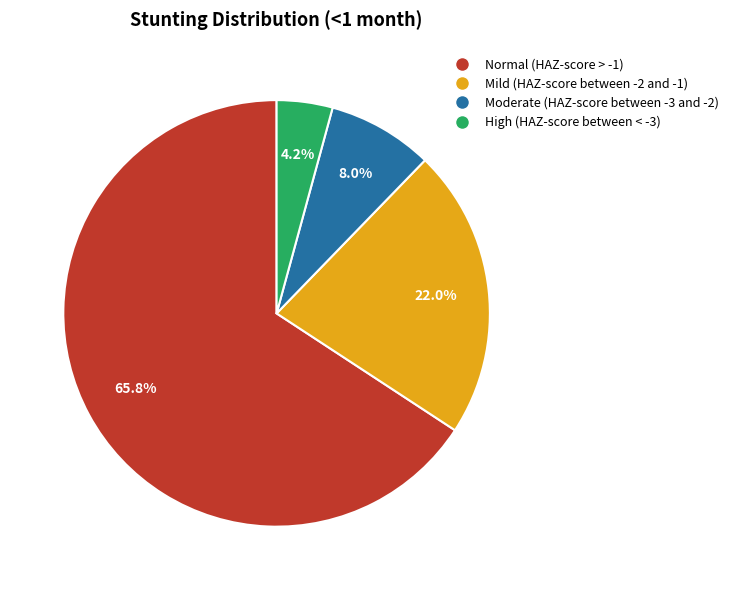

True or false: Normal (HAZ-score > -1) accounts for 66% of the total.

True